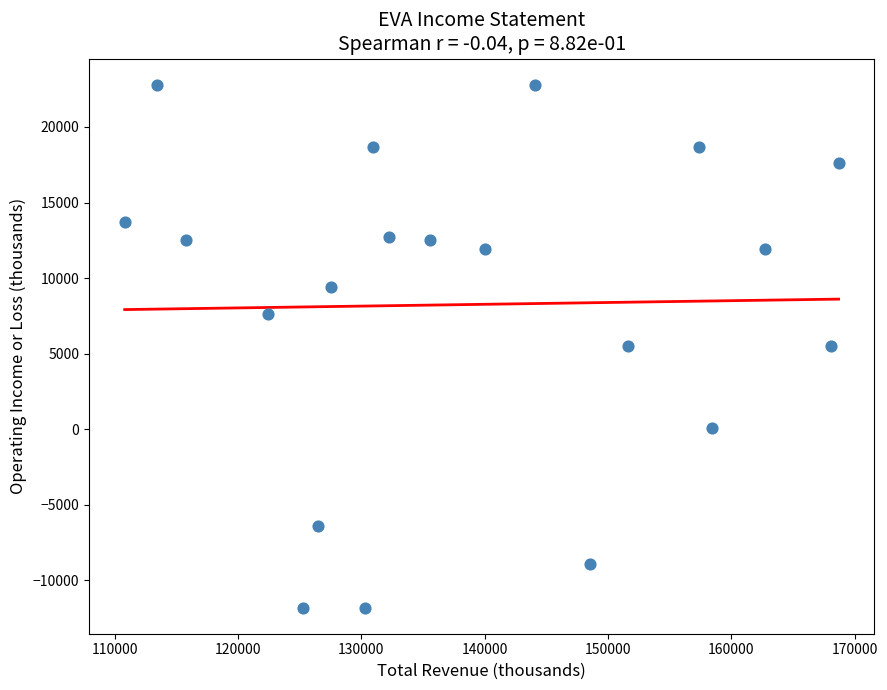

What is the range of X values (max minus min)?

57900